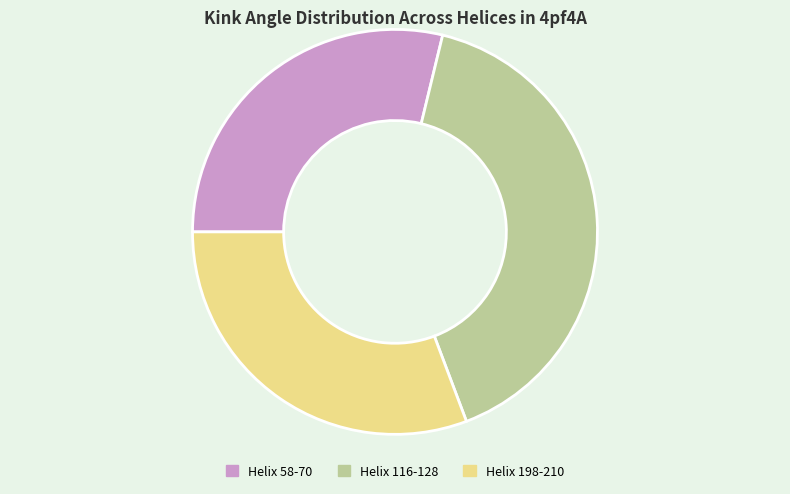

Which slice is the smallest?

Helix 58-70